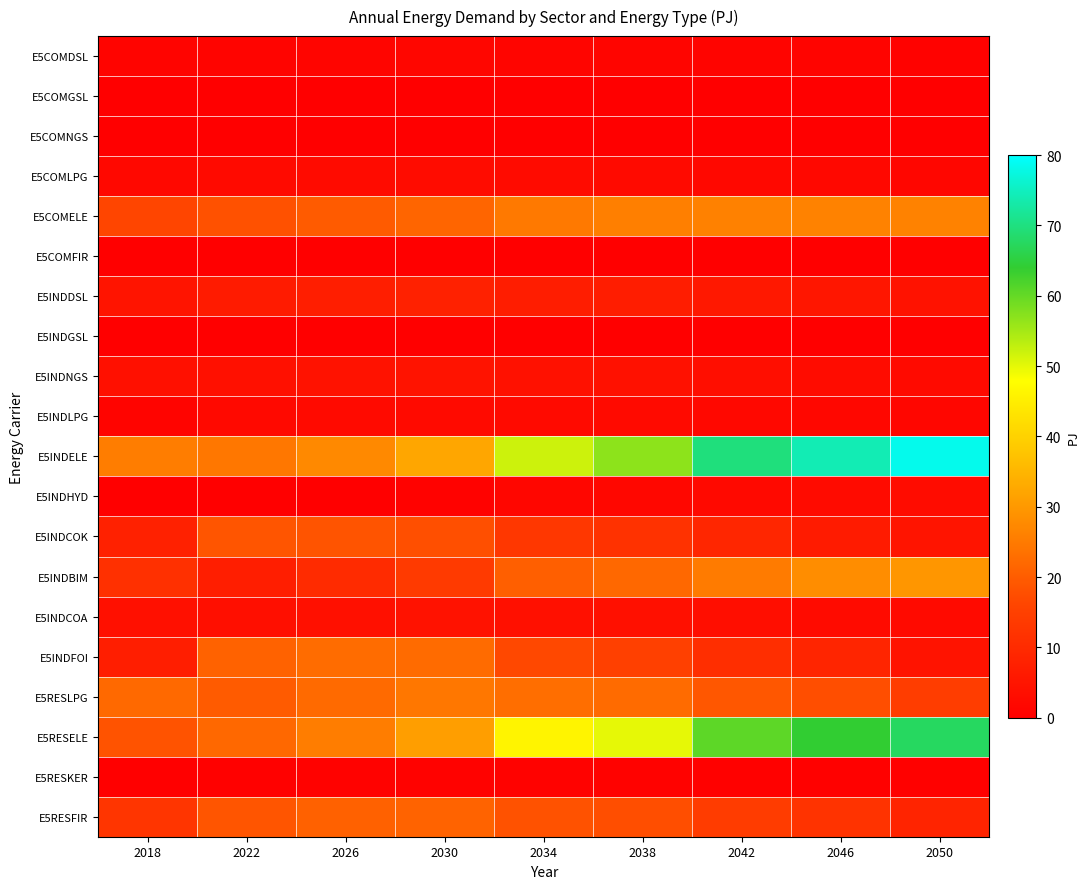

How many data points does each series have?

9